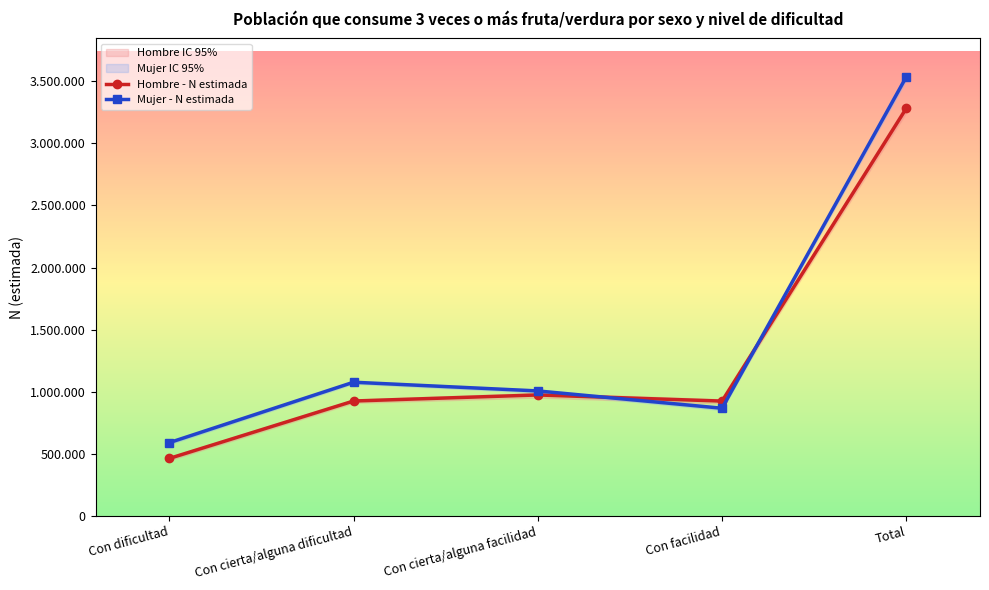

At which category does Mujer - Lim inf IC reach its first local valley?

Con facilidad